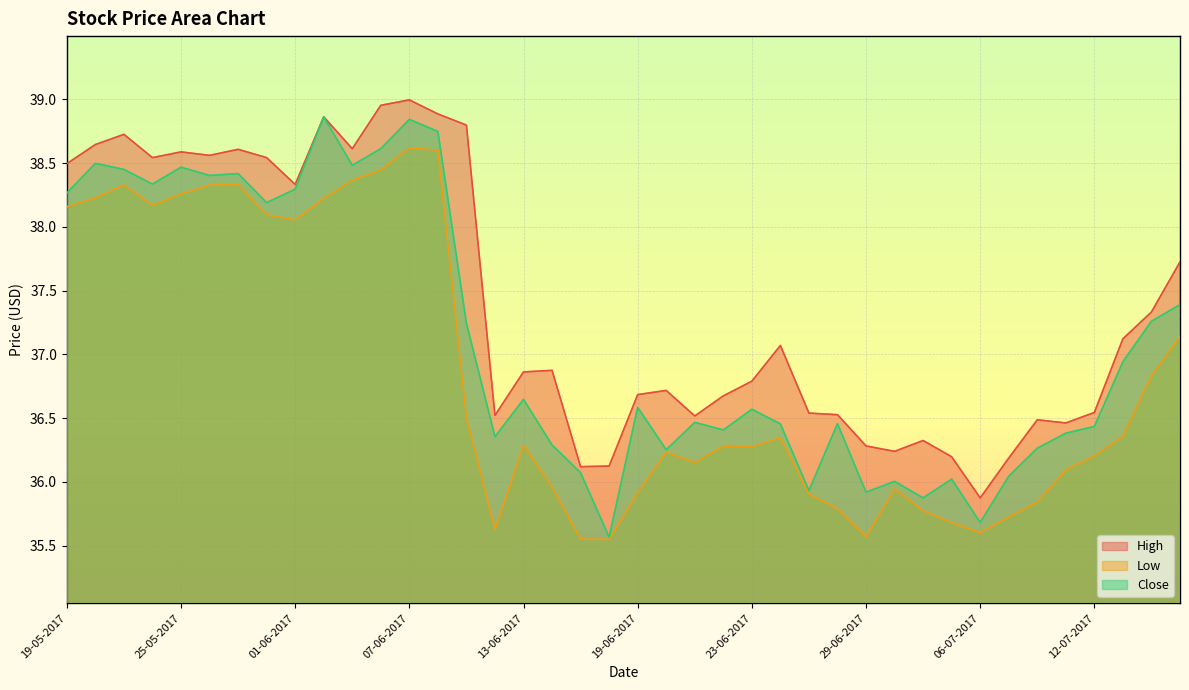

What are all the series names shown in the legend?

High, Low, Close